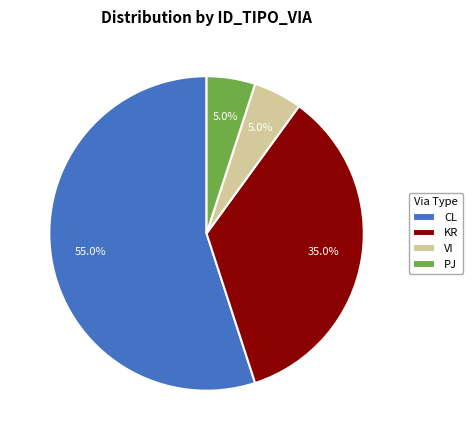

Count the number of slices in the pie.

4